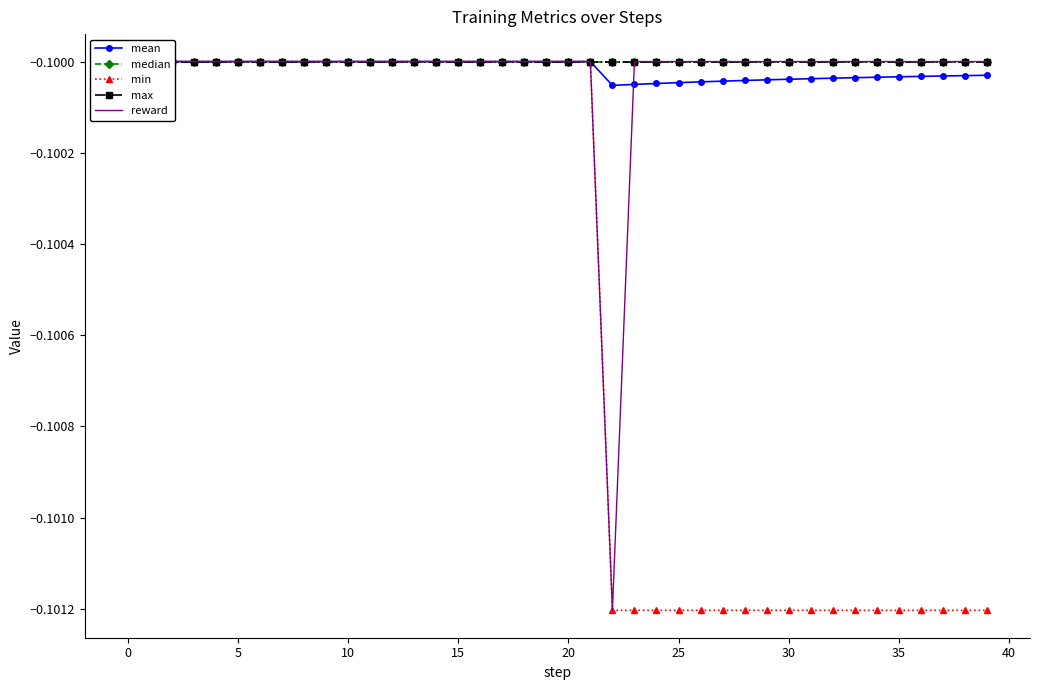

What is the greatest value displayed?

-0.1